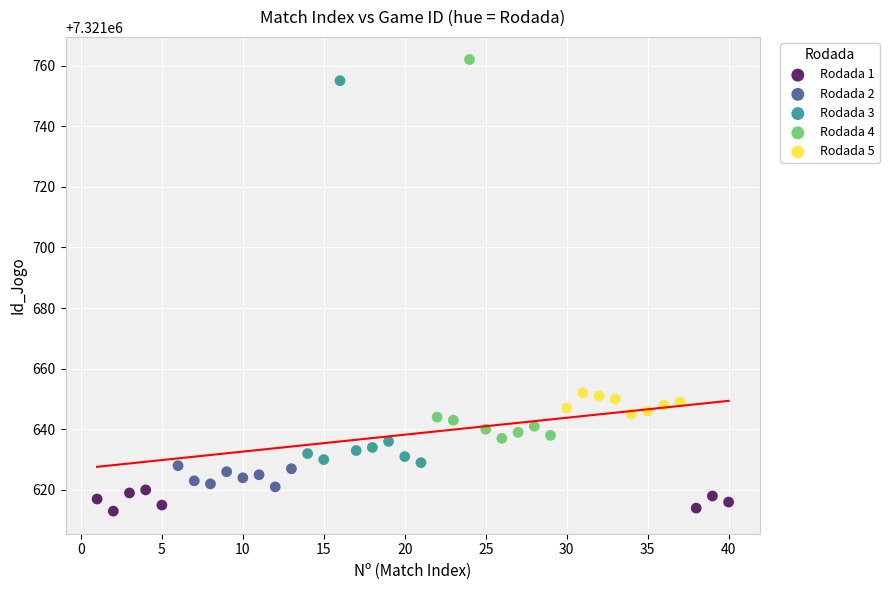

Which series contains the lowest Y value?

Rodada 1